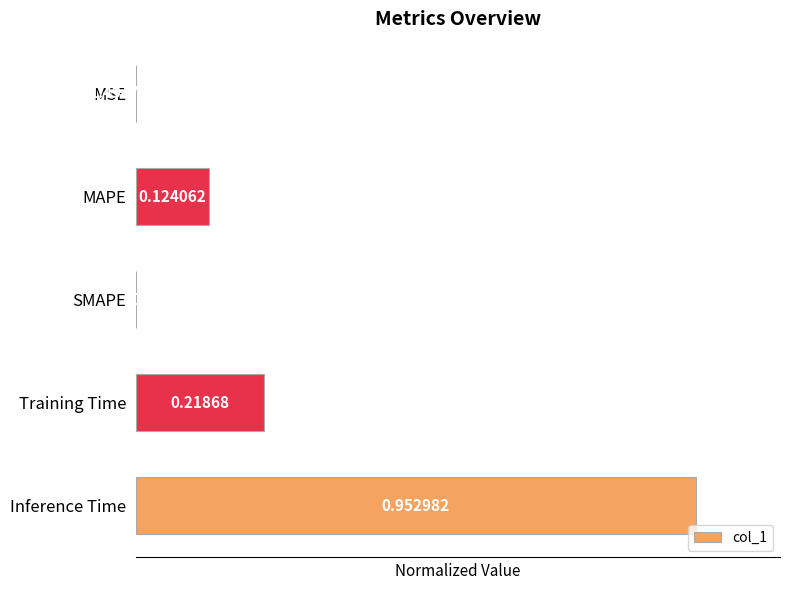

Where is the data nearest to the value 0?

SMAPE